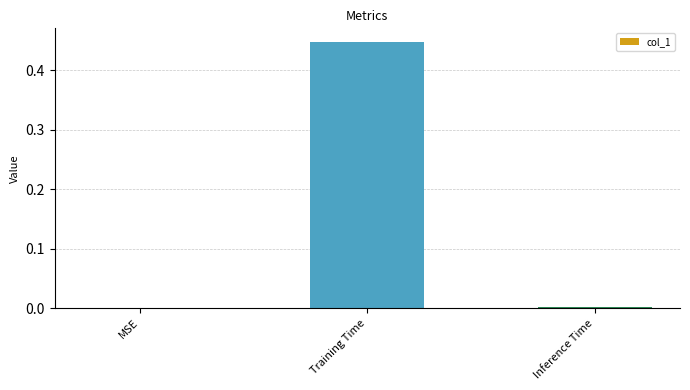

Does the chart contain stacked bars?

No